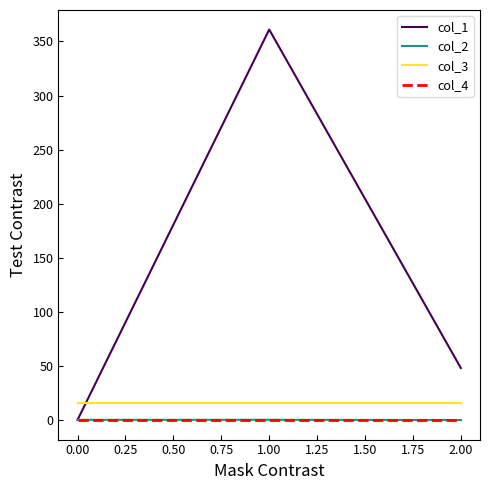

True or false: col_4 has a value of 0.0 at 0.00.

True